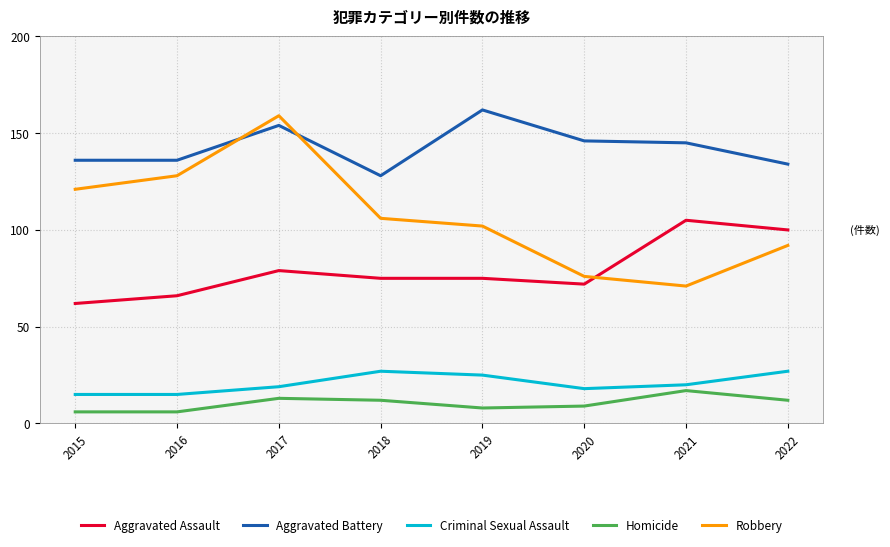

What is the maximum value for Criminal Sexual Assault?

27